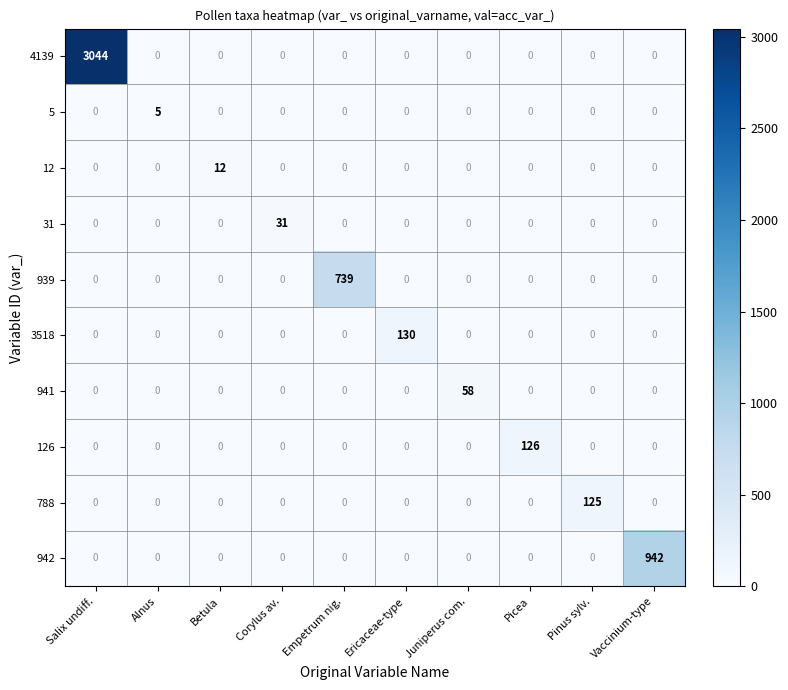

List the series in order of their peak value, lowest first.

5, 12, 31, 941, 788, 126, 3518, 939, 942, 4139